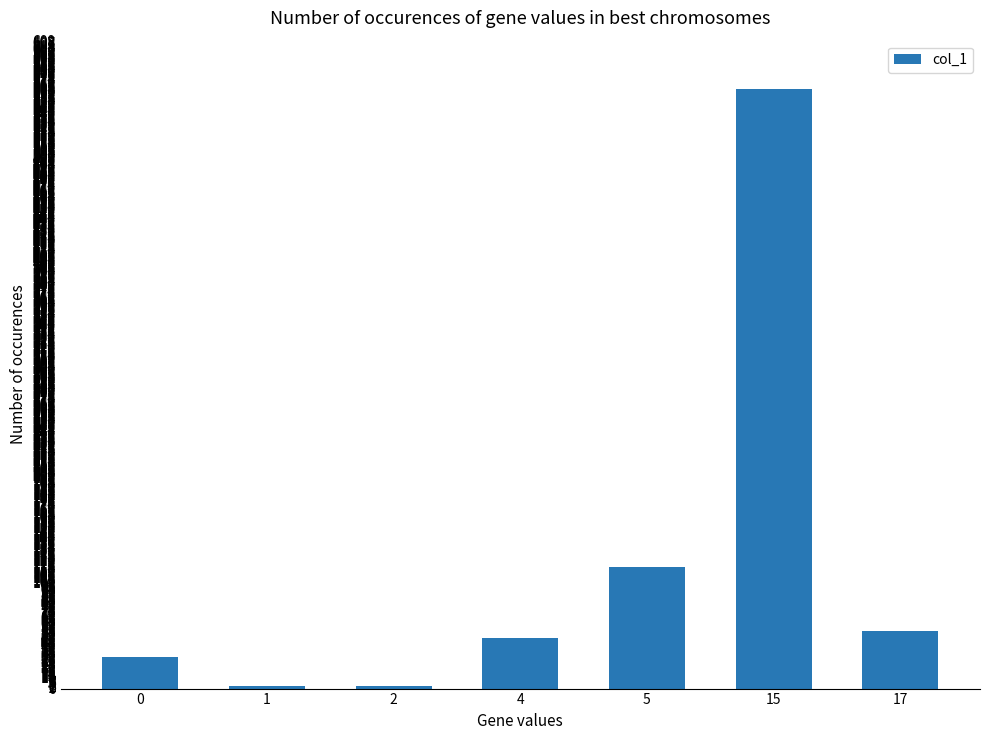

What is the change in value from 4 to 5?

+66